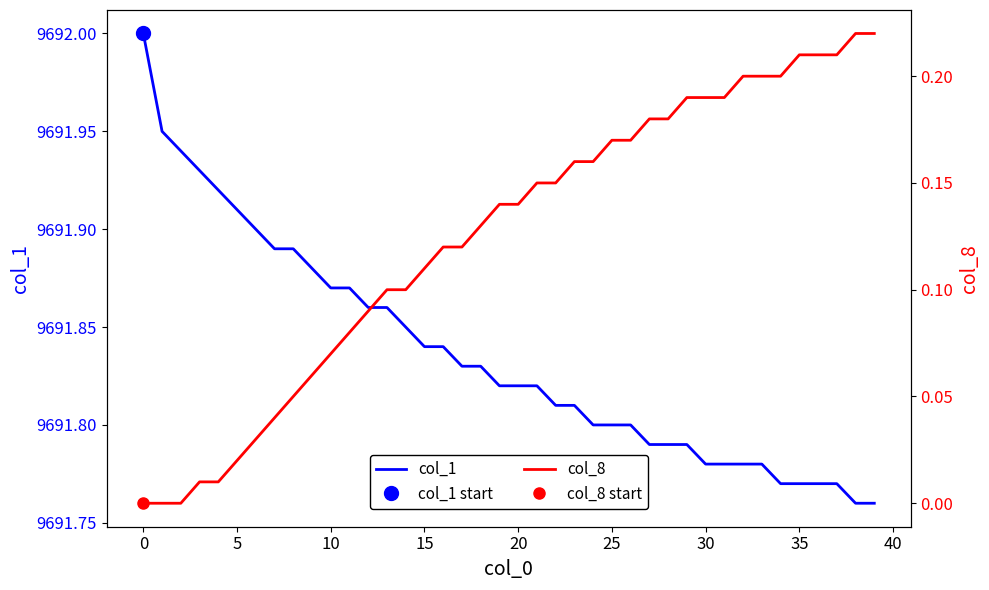

True or false: col_8 has more than 1 interior local peaks.

False